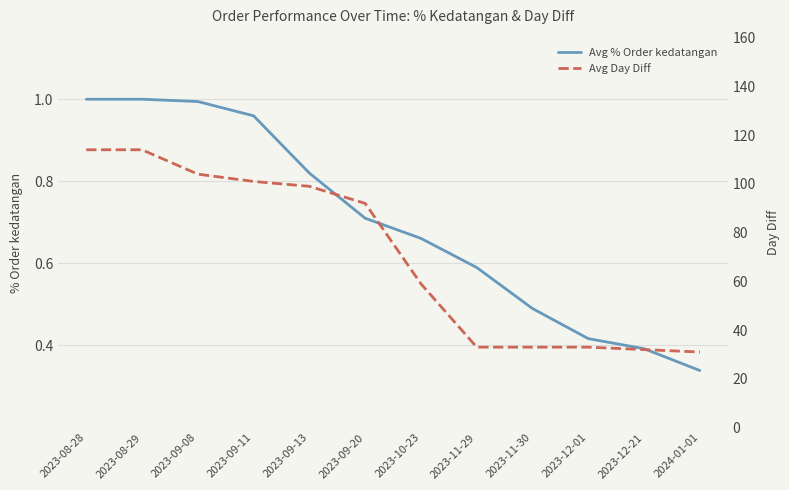

How many series are shown in this chart?

2